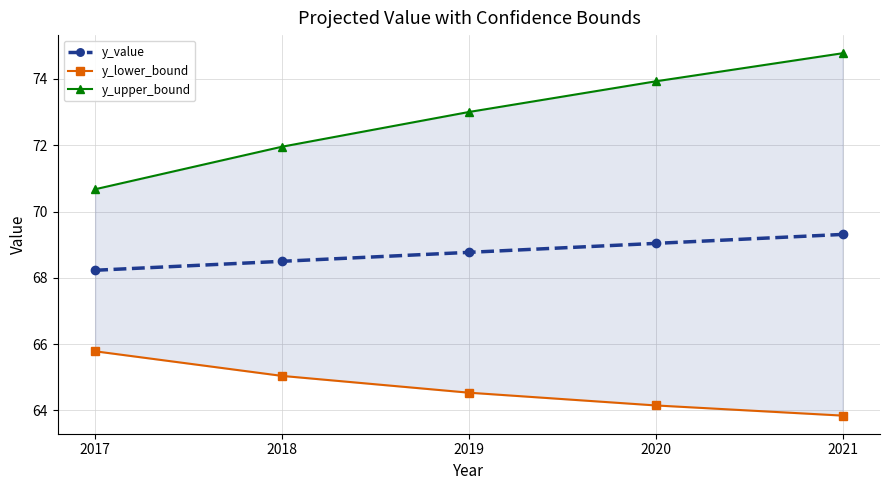

Rank the series at 2021 from highest to lowest value.

y_upper_bound, y_value, y_lower_bound